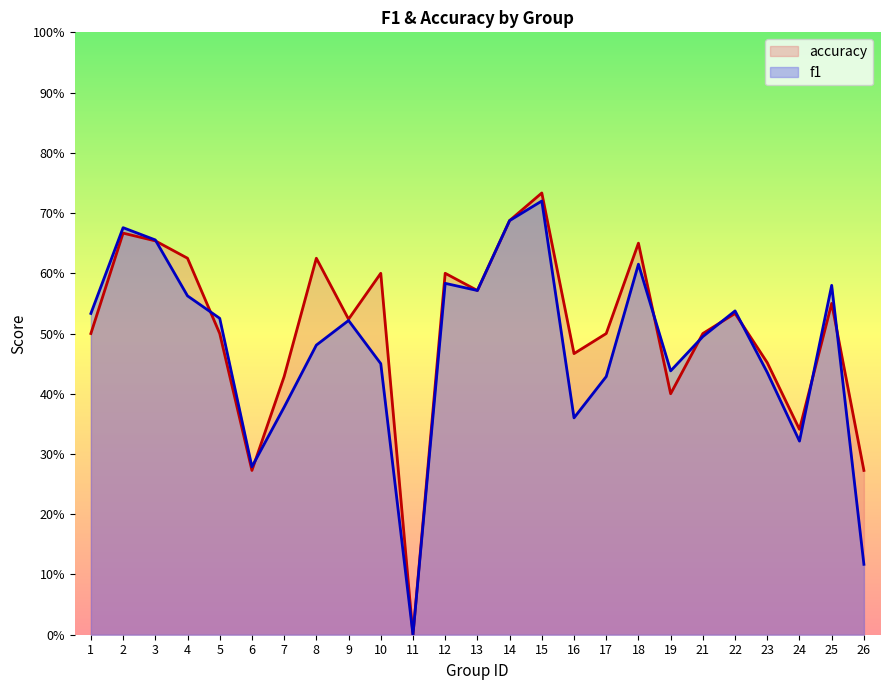

Where do accuracy and f1 first cross each other?

3 and 4